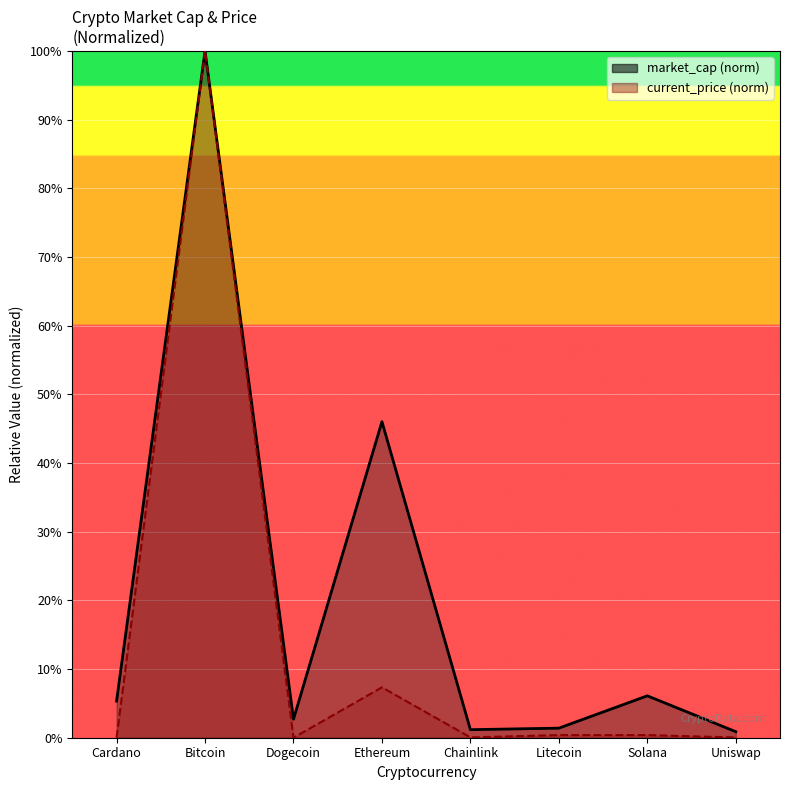

How many values in the market_cap series exceed 5?

4